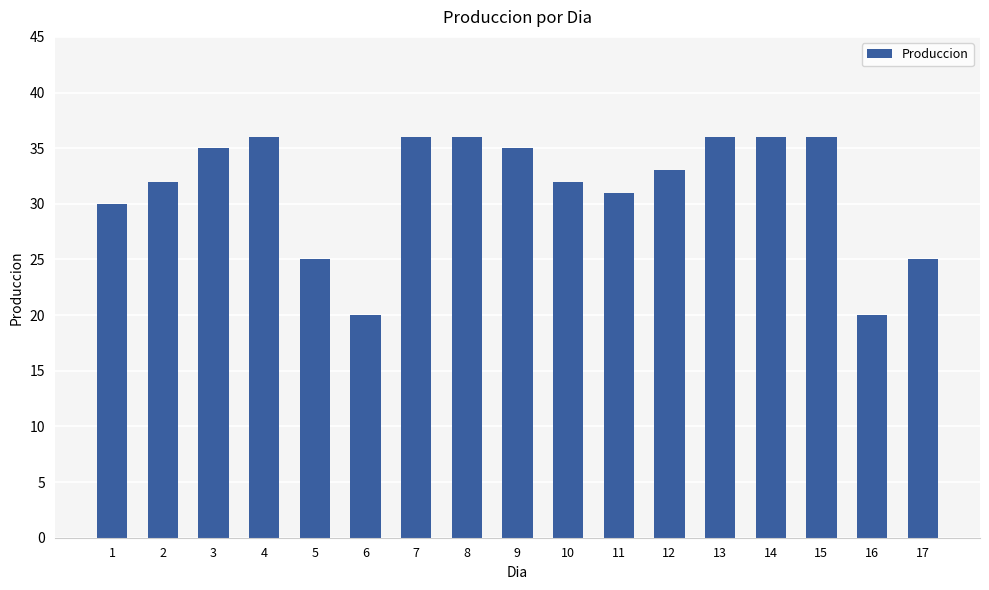

Reading left to right, list all the values displayed in this chart.

30	32	35	36	25	20	36	36	35	32	31	33	36	36	36	20	25